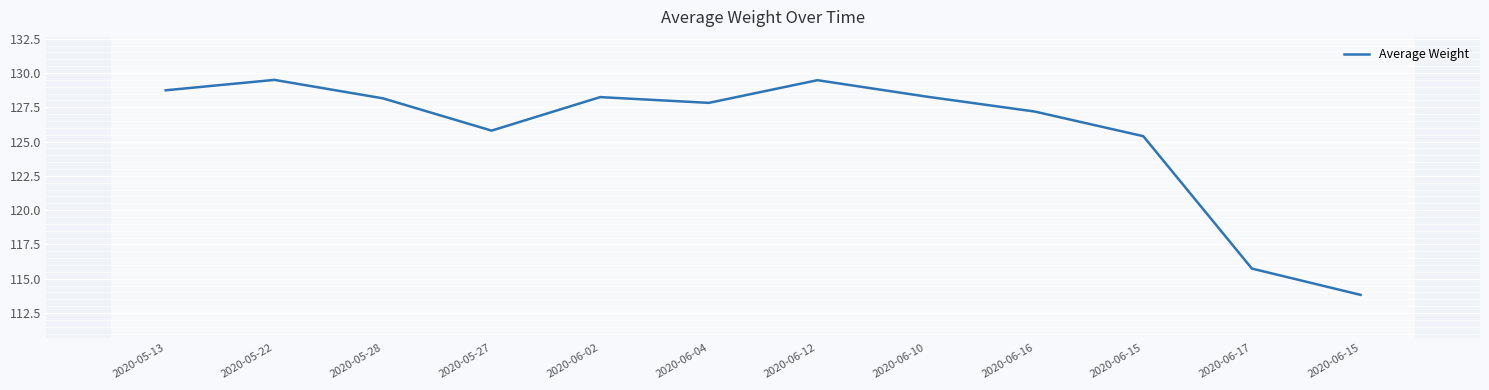

How many interior local valleys (lower than both neighbors) does the data have?

2